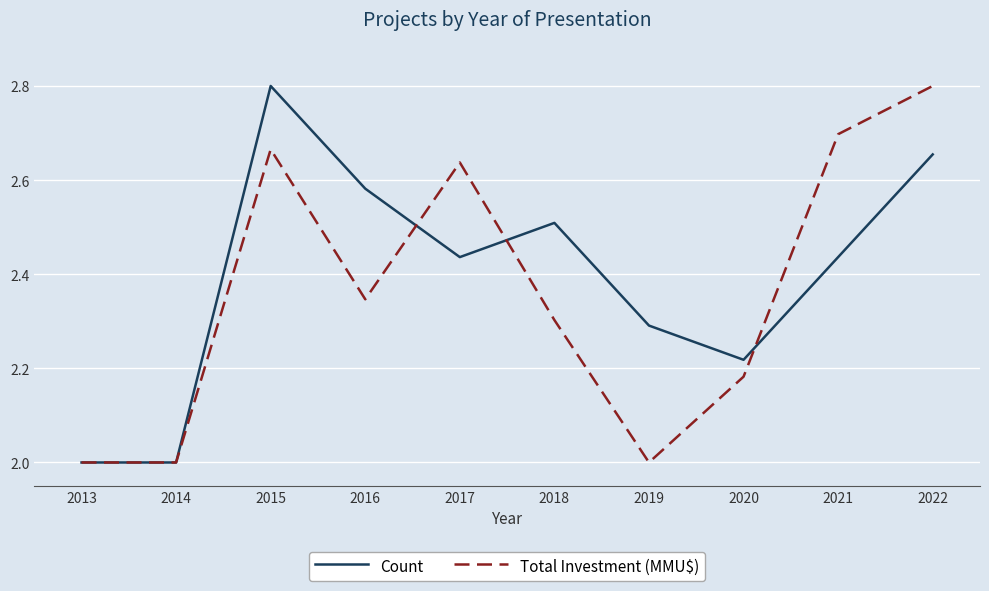

Rank the series at 2016 from lowest to highest value.

Total Investment (MMU$), Count